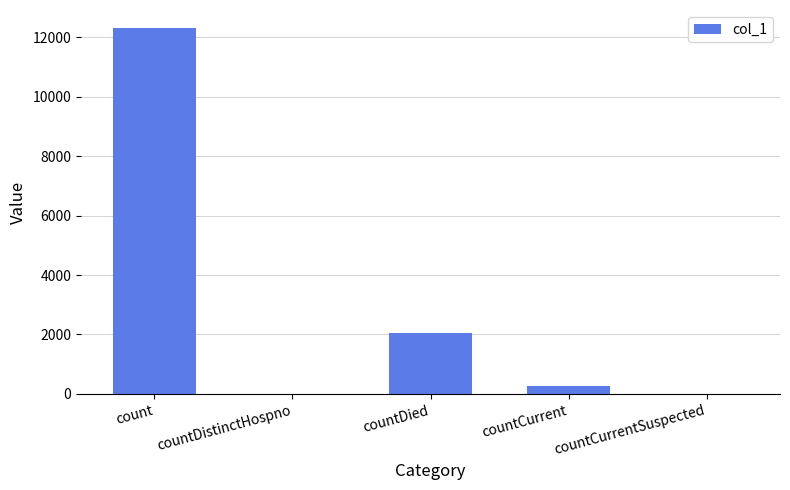

What is the average value?

2926